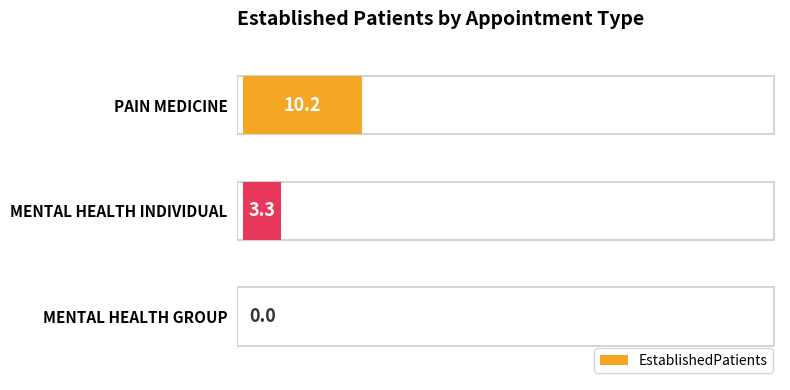

What is the sum of all values?

13.5